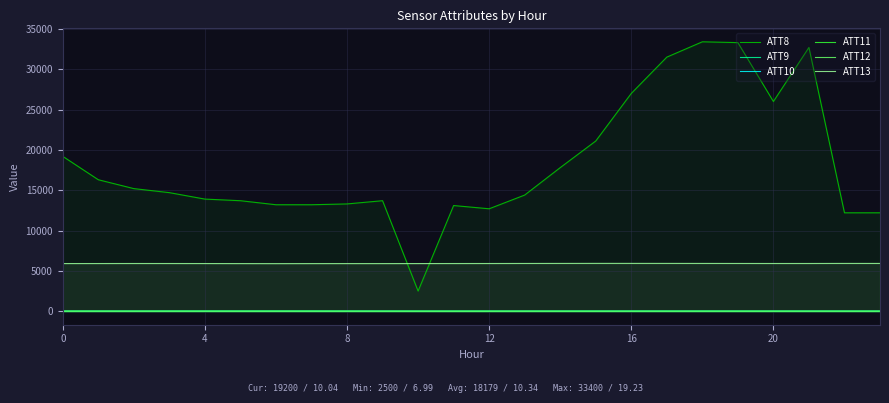

How many lines are shown in the chart?

6